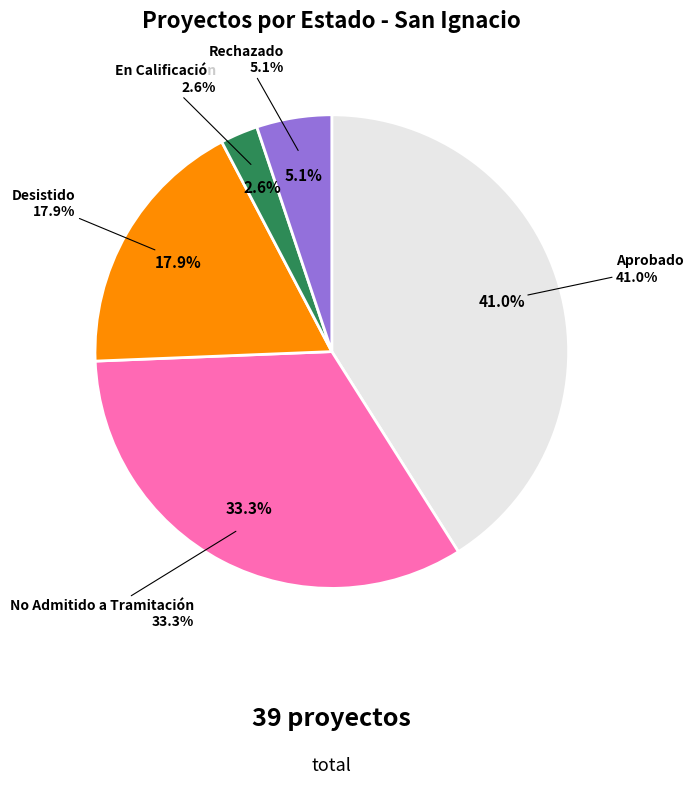

To the nearest percent, what is the combined percentage of No Admitido a Tramitación and En Calificación?

36%